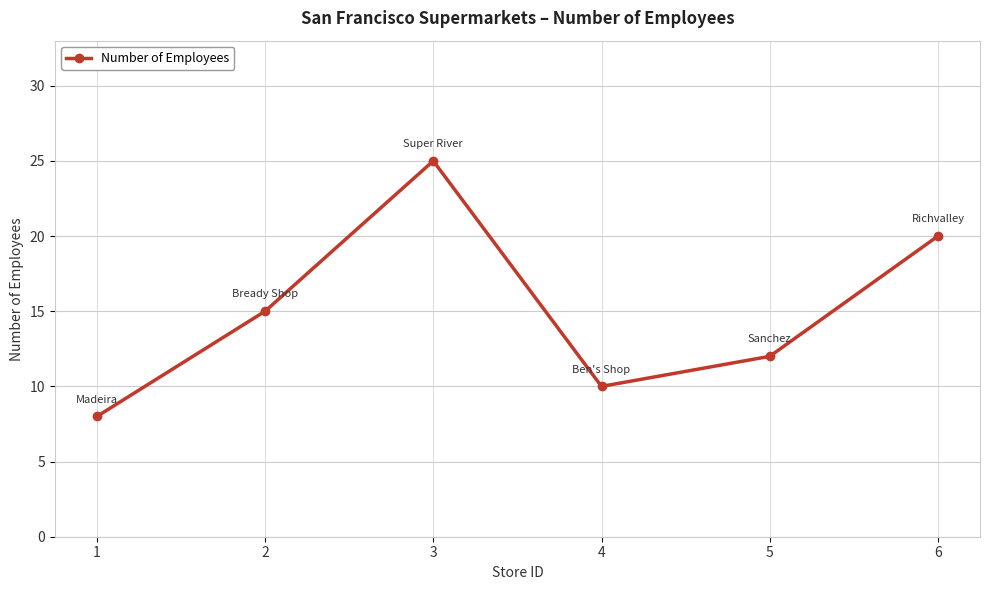

Where is the data nearest to the value 16?

2